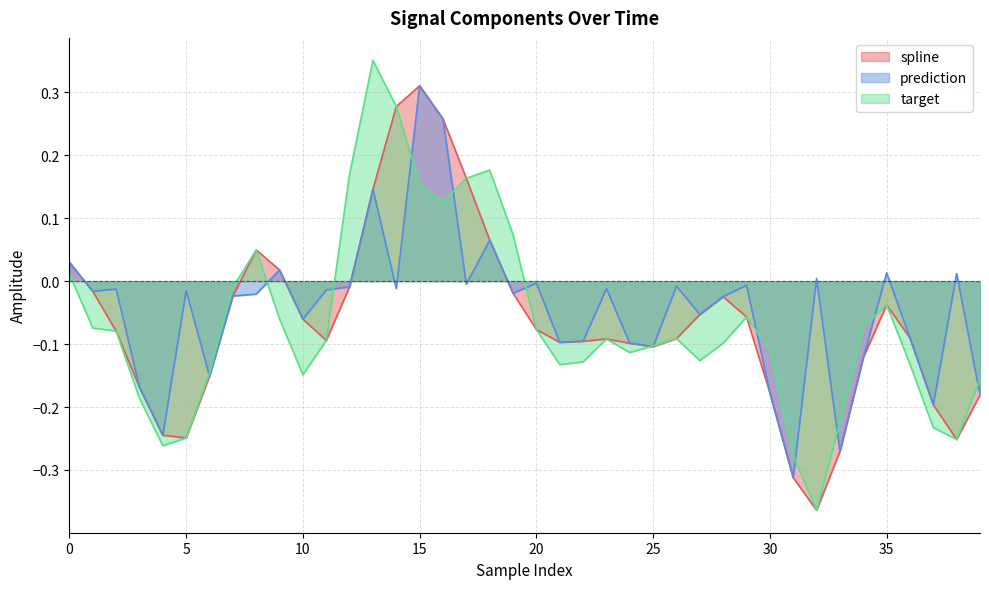

Where is the first local maximum for prediction?

2